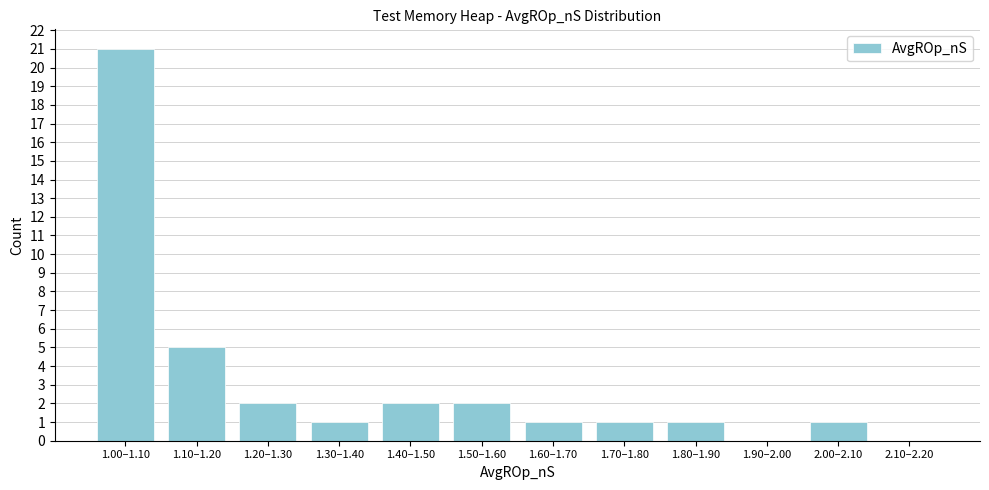

Reading left to right, transcribe all the data shown in this chart.

1.00–1.10=21	1.10–1.20=5	1.20–1.30=2	1.30–1.40=1	1.40–1.50=2	1.50–1.60=2	1.60–1.70=1	1.70–1.80=1	1.80–1.90=1	1.90–2.00=0	2.00–2.10=1	2.10–2.20=0